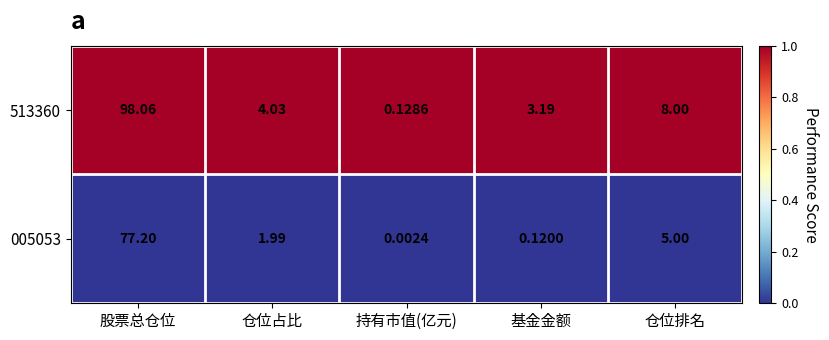

At which category is the sum across all series the highest?

股票总仓位